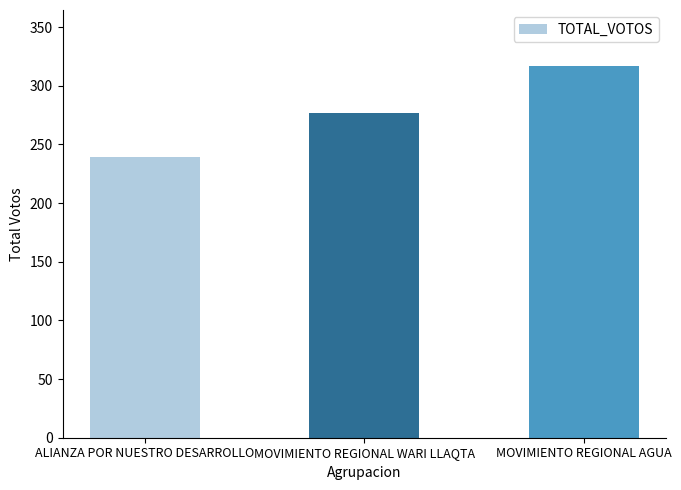

What is the label of the 2nd bar from the right?

MOVIMIENTO REGIONAL WARI LLAQTA